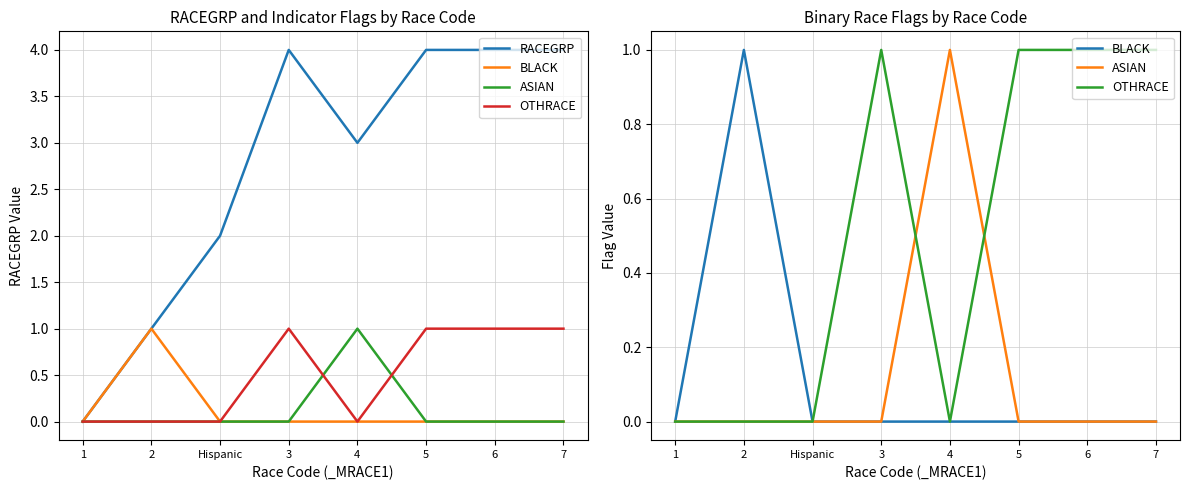

Reading right to left, transcribe all the data shown in this chart.

RACEGRP: 7=4	6=4	5=4	4=3	3=4	Hispanic=2	2=1	1=0
BLACK: 7=0	6=0	5=0	4=0	3=0	Hispanic=0	2=1	1=0
ASIAN: 7=0	6=0	5=0	4=1	3=0	Hispanic=0	2=0	1=0
OTHRACE: 7=1	6=1	5=1	4=0	3=1	Hispanic=0	2=0	1=0